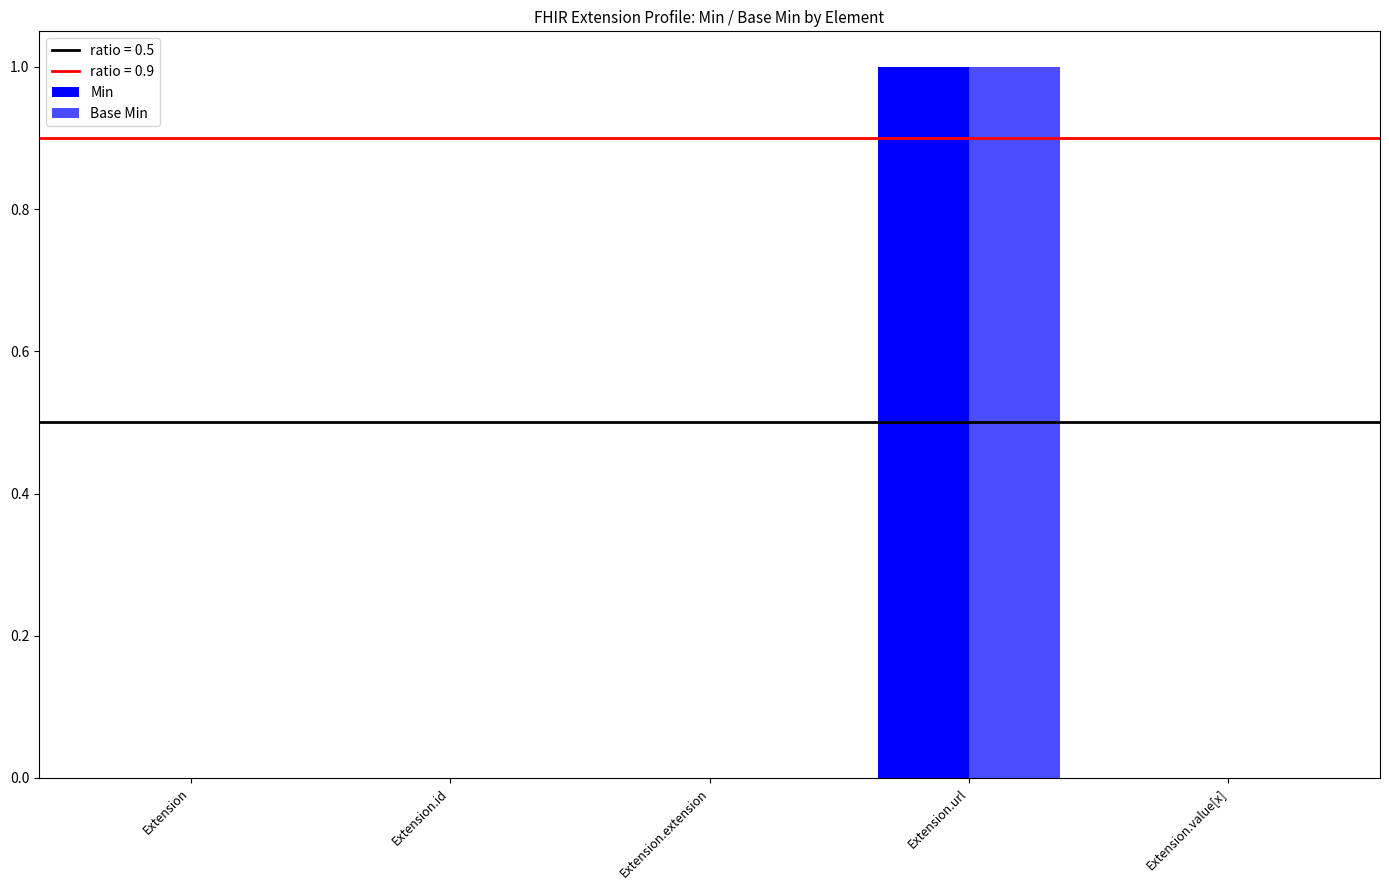

How many categories are shown in the chart?

5